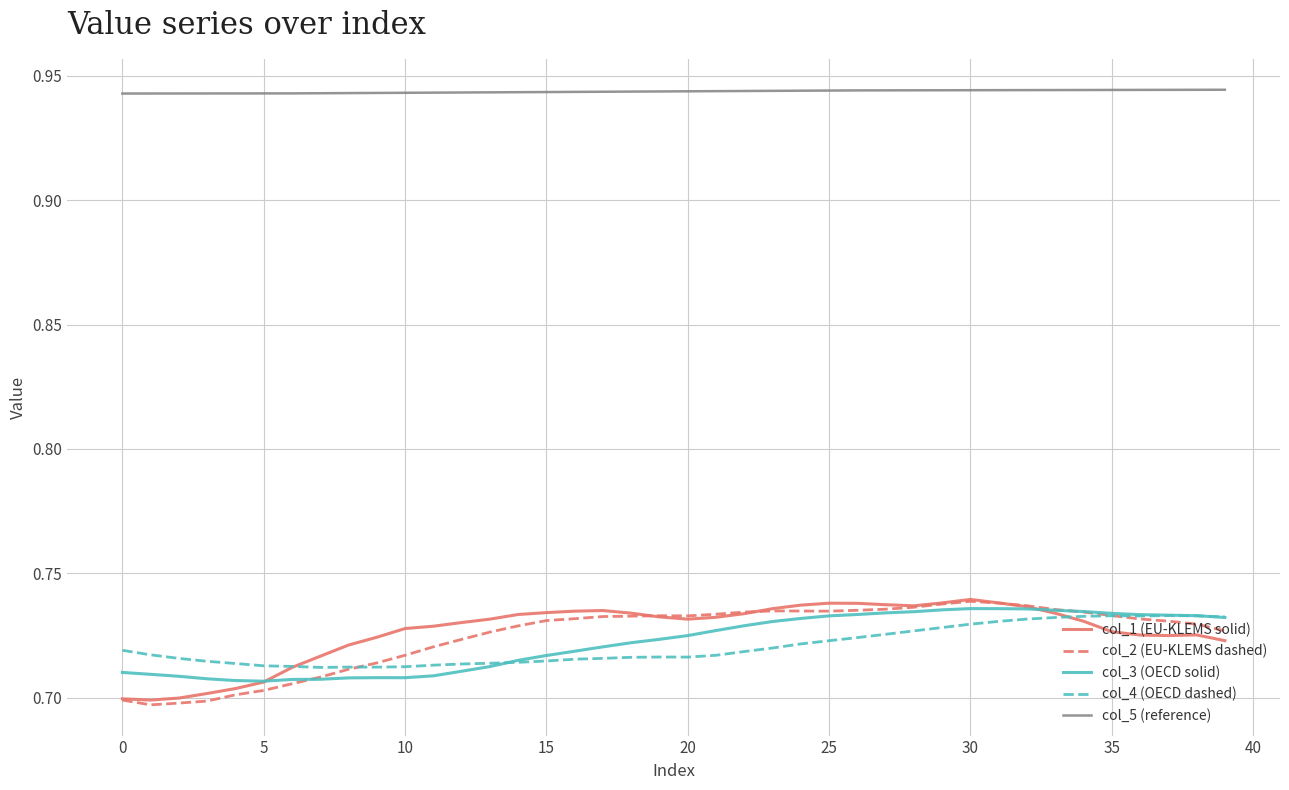

True or false: col_5 (reference) and col_1 (EU-KLEMS solid) cross at least once.

False